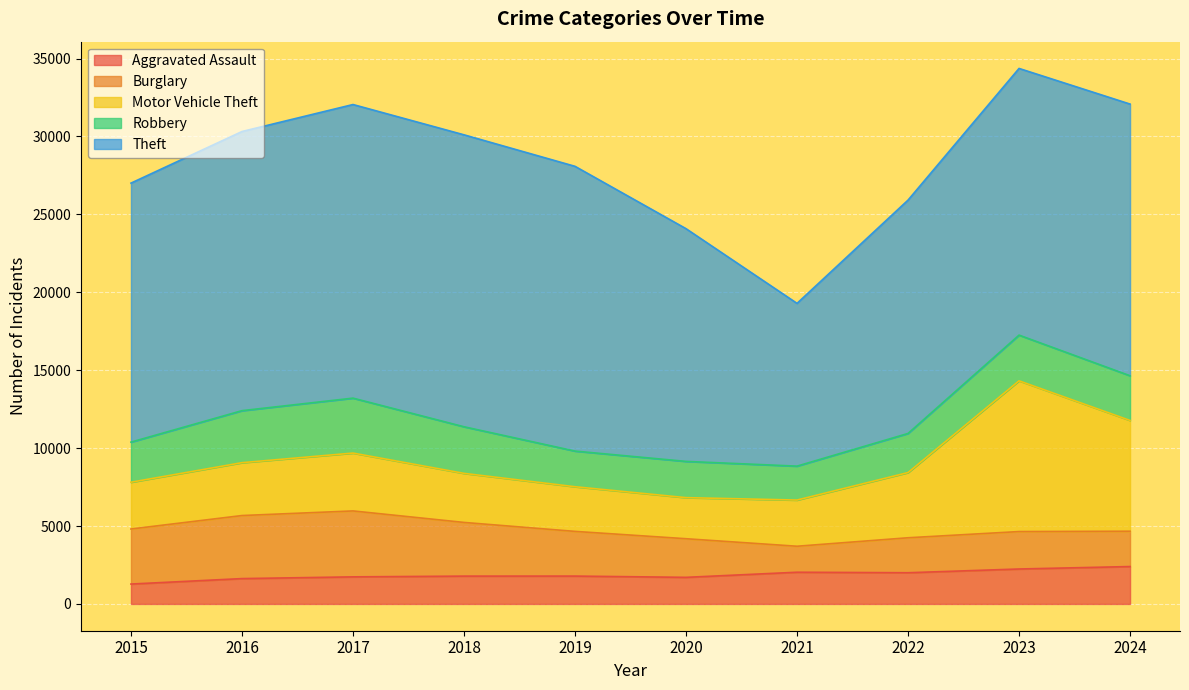

What is the maximum value for Aggravated Assault?

2400